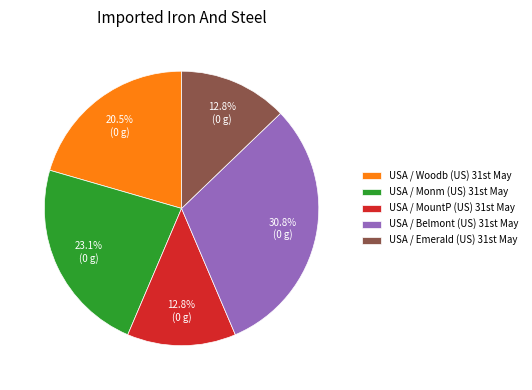

To the nearest percent, what is the difference between the largest and smallest slice percentages?

18%